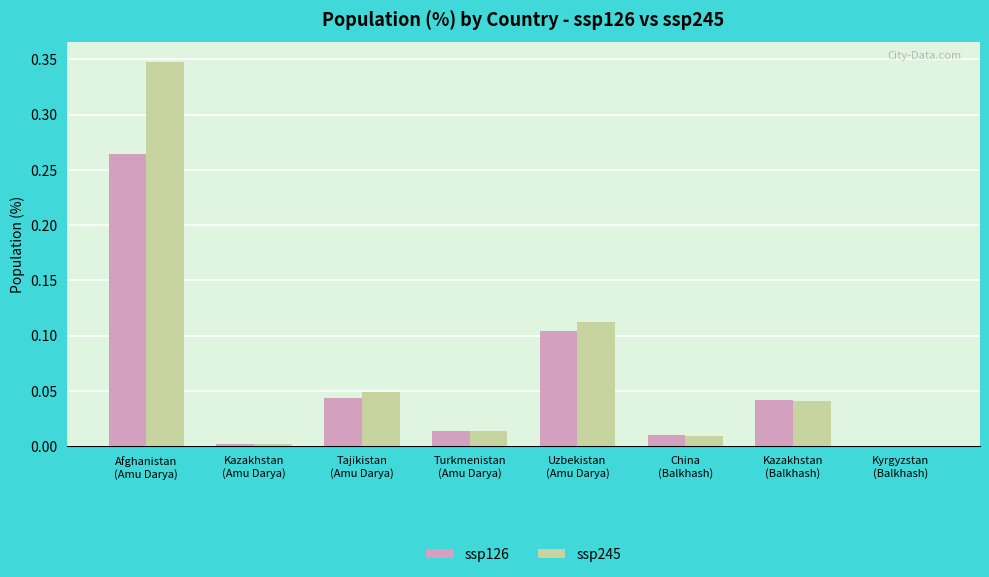

What is the sum of all ssp126 values?

0.5